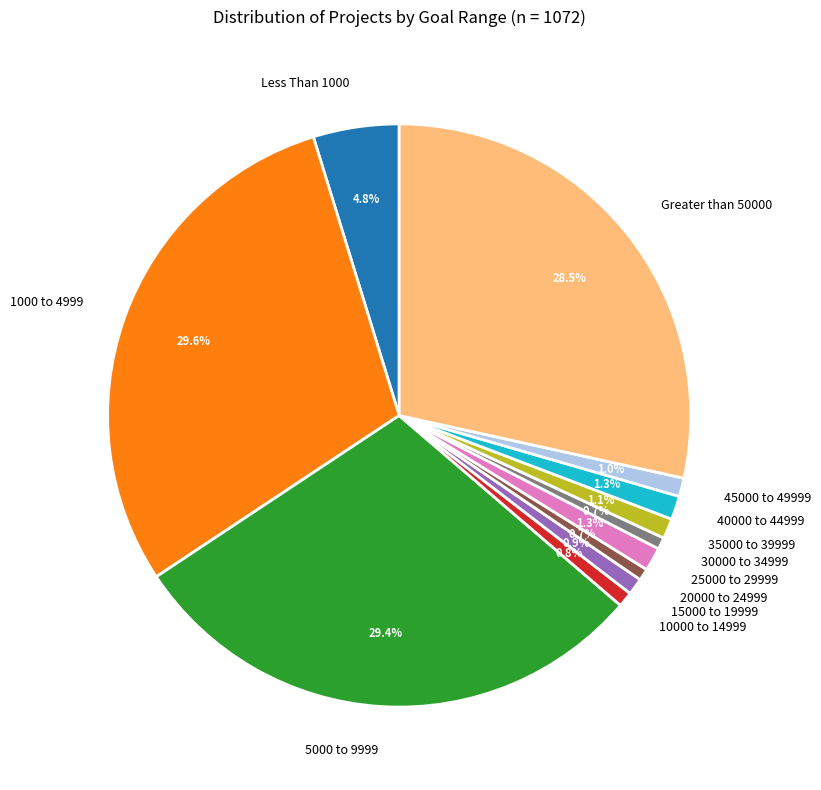

Is it true that 45000 to 49999 is 8% of the pie?

False